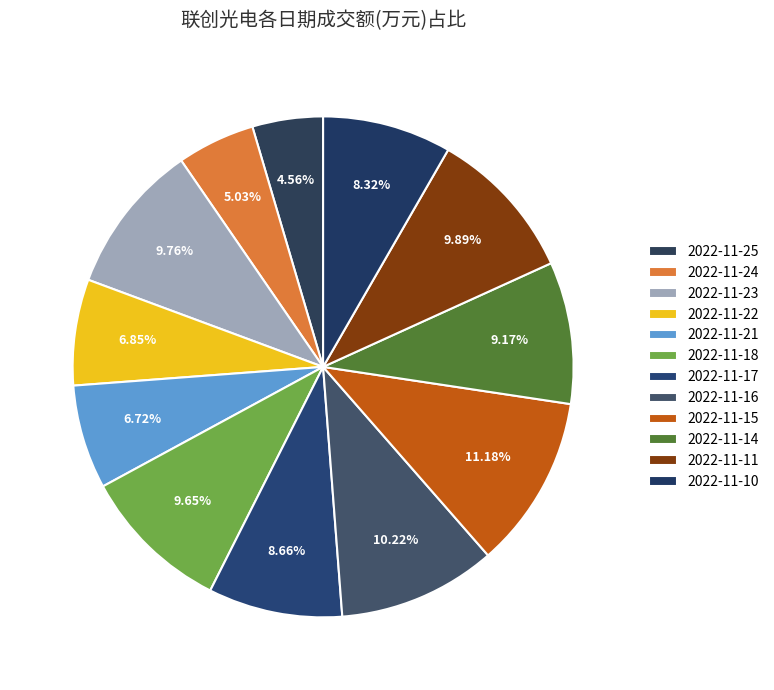

How many segments does this pie chart have?

12